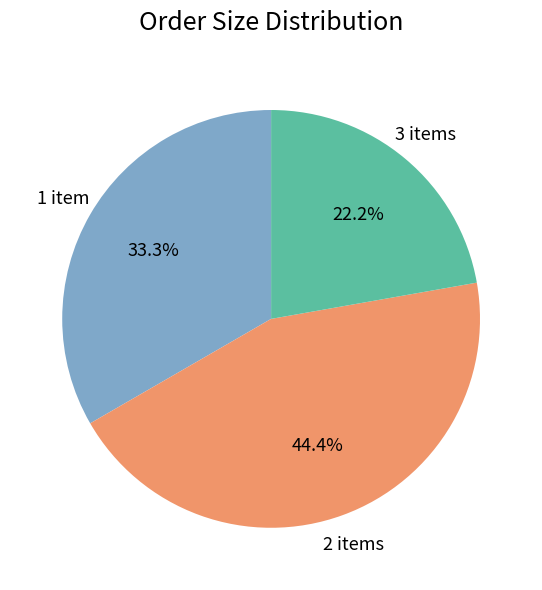

Count the number of slices in the pie.

3